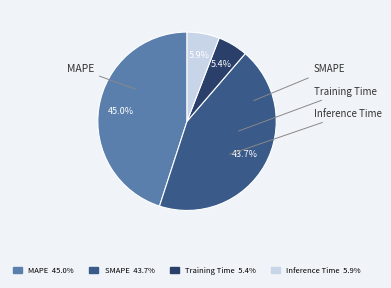

Is there a majority slice in this chart?

No